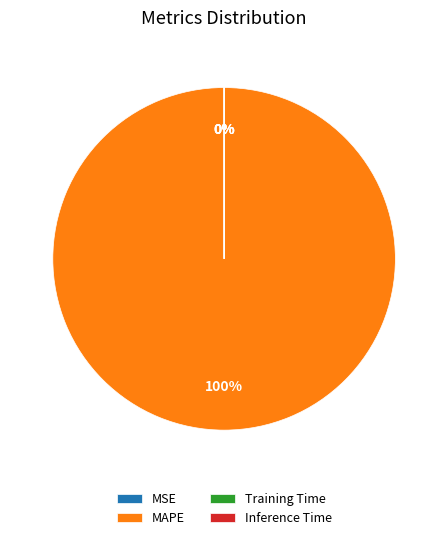

Between Inference Time and MSE, which is larger?

MSE